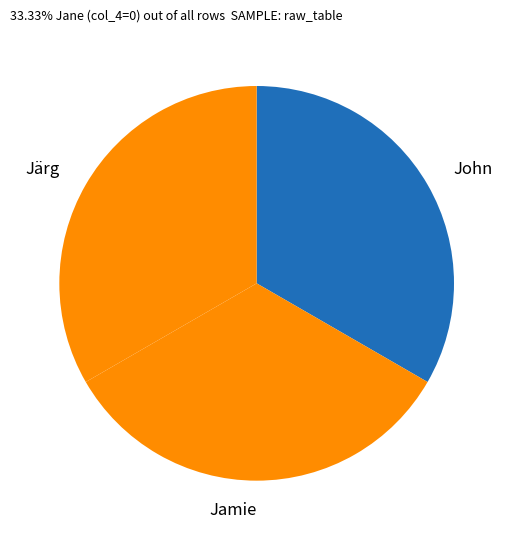

True or false: John accounts for 39% of the total.

False